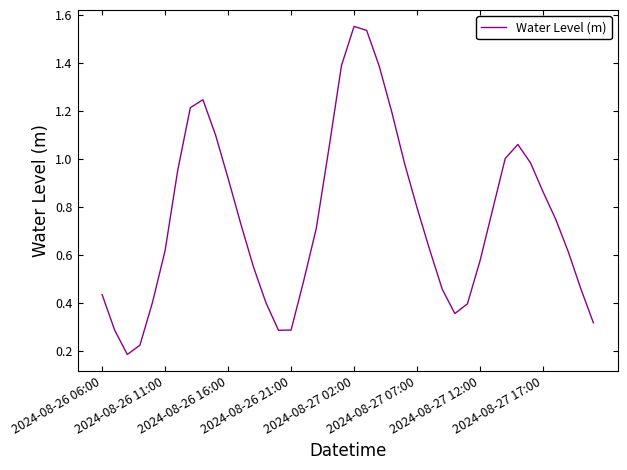

What is the difference between the maximum and minimum values?

1.4